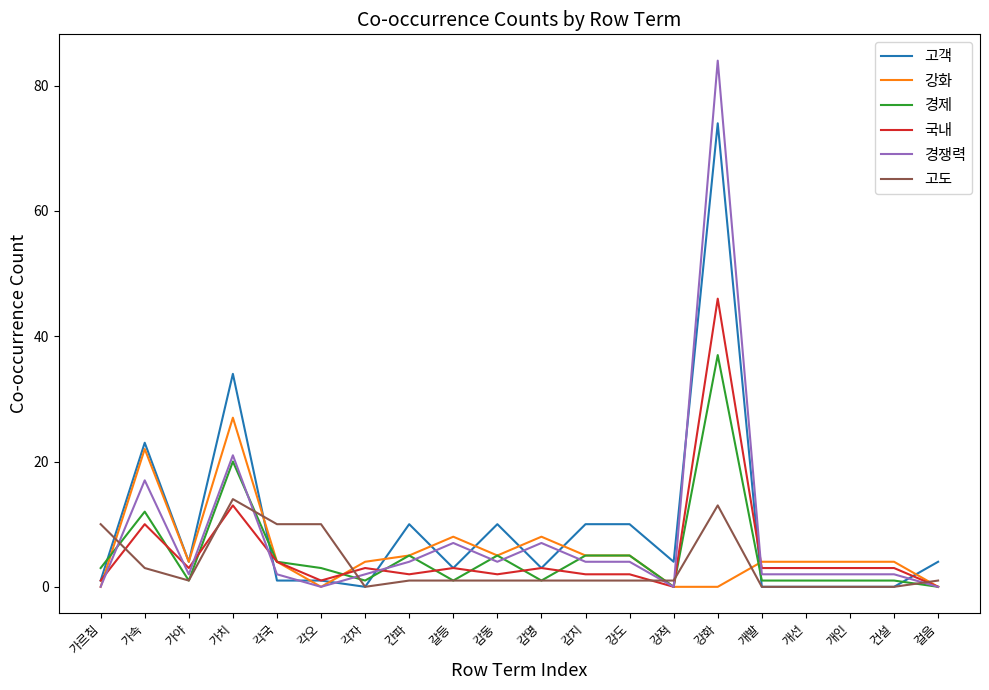

The value of 고객 at 건설 is 0. True or false?

True